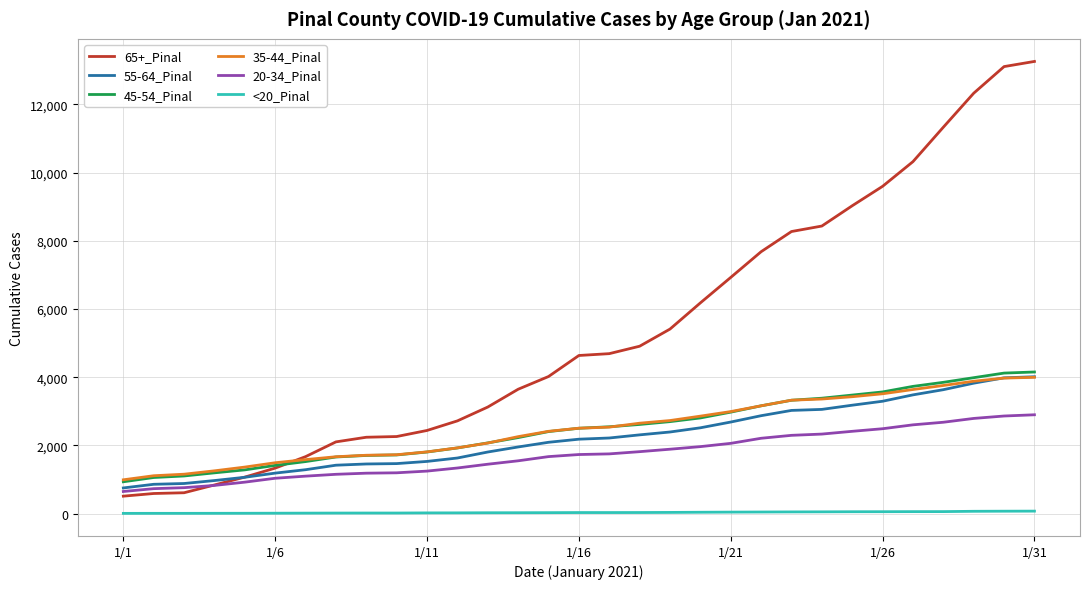

Which series has the largest total across all categories?

65+_Pinal